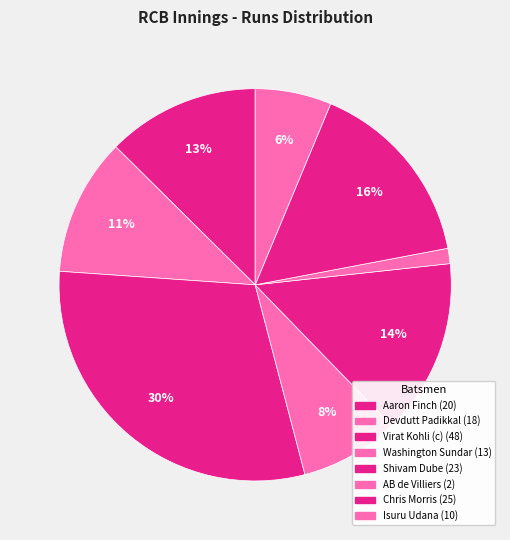

What is the largest slice in the pie chart?

Virat Kohli (c)